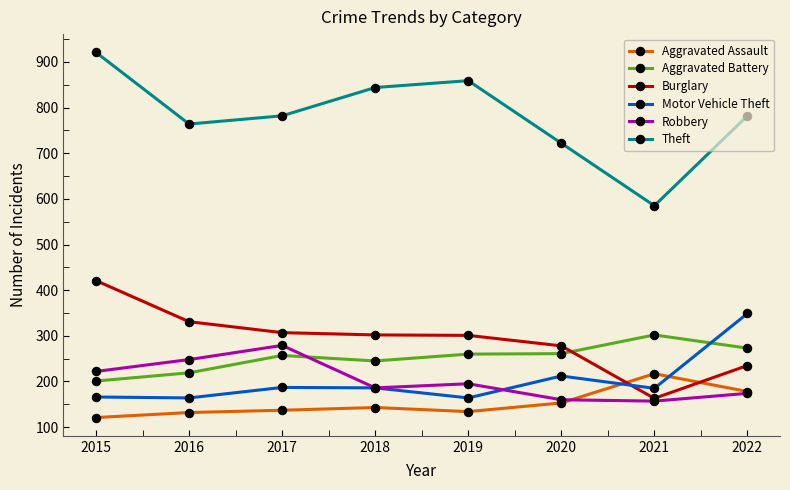

True or false: Robbery and Aggravated Battery intersect in this chart.

True